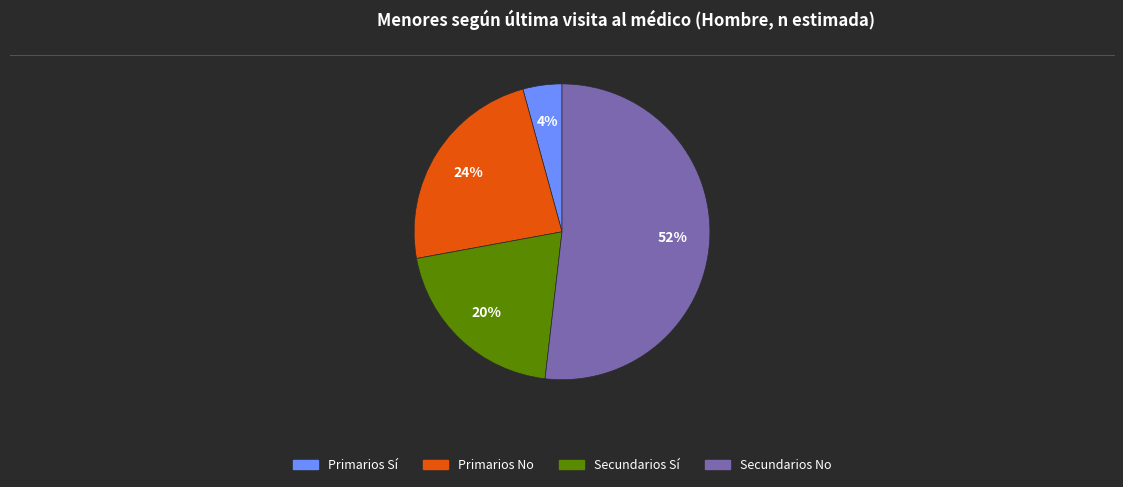

To the nearest percent, what percentage of the pie is Secundarios Sí?

20%